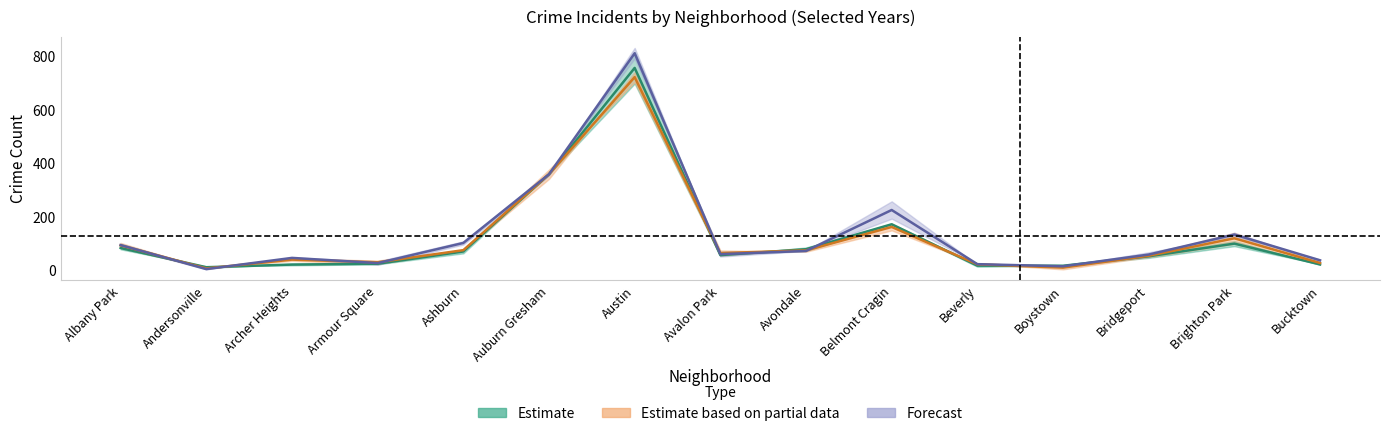

Rank the categories by 2023 value from highest to lowest.

Austin, Auburn Gresham, Belmont Cragin, Brighton Park, Ashburn, Albany Park, Avondale, Avalon Park, Bridgeport, Archer Heights, Bucktown, Armour Square, Beverly, Boystown, Andersonville